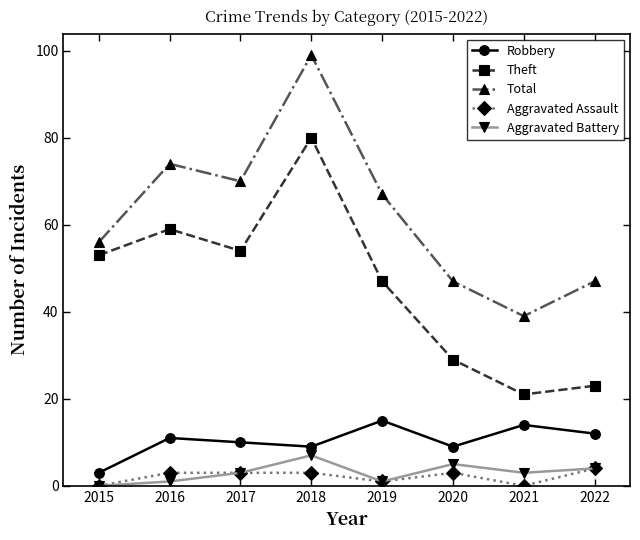

How many lines are shown in the chart?

5